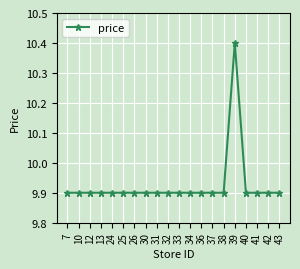

Is it true that the value at 33 is 9.9?

True